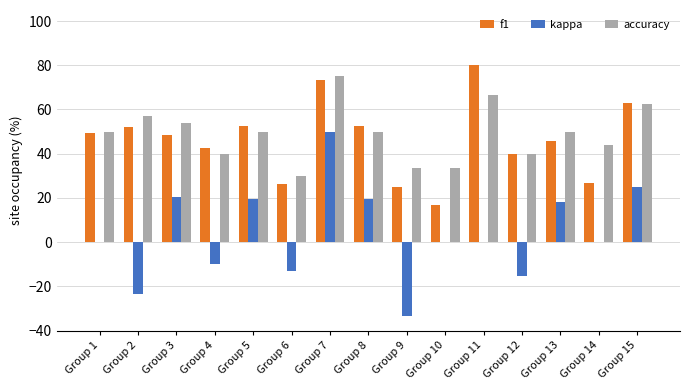

What is the sum of the accuracy values at Group 6 and Group 12?

70.0